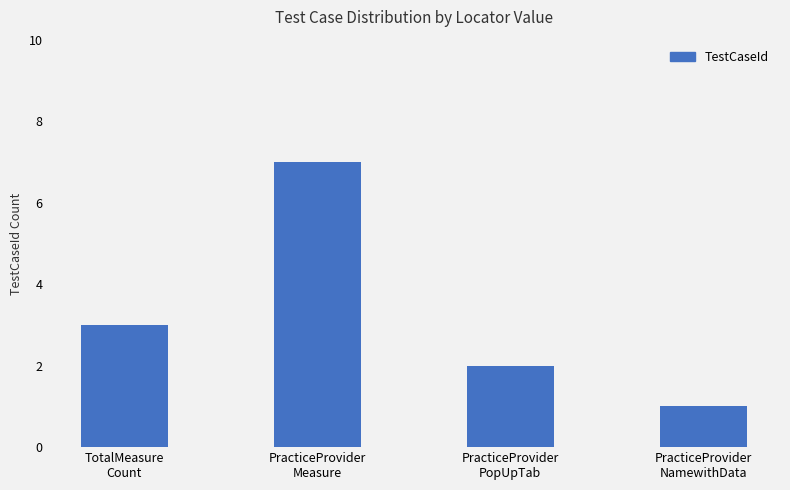

What is the difference between the second highest and minimum values?

2